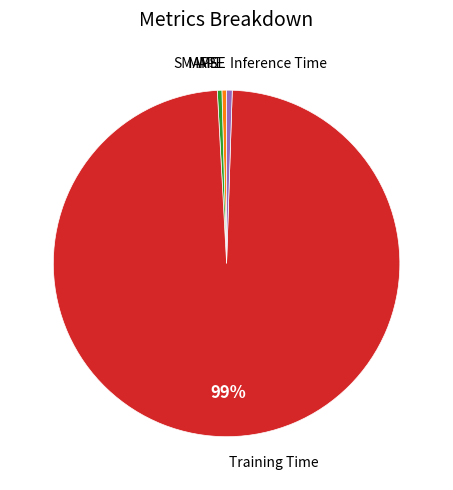

Does any single category account for the majority?

Yes